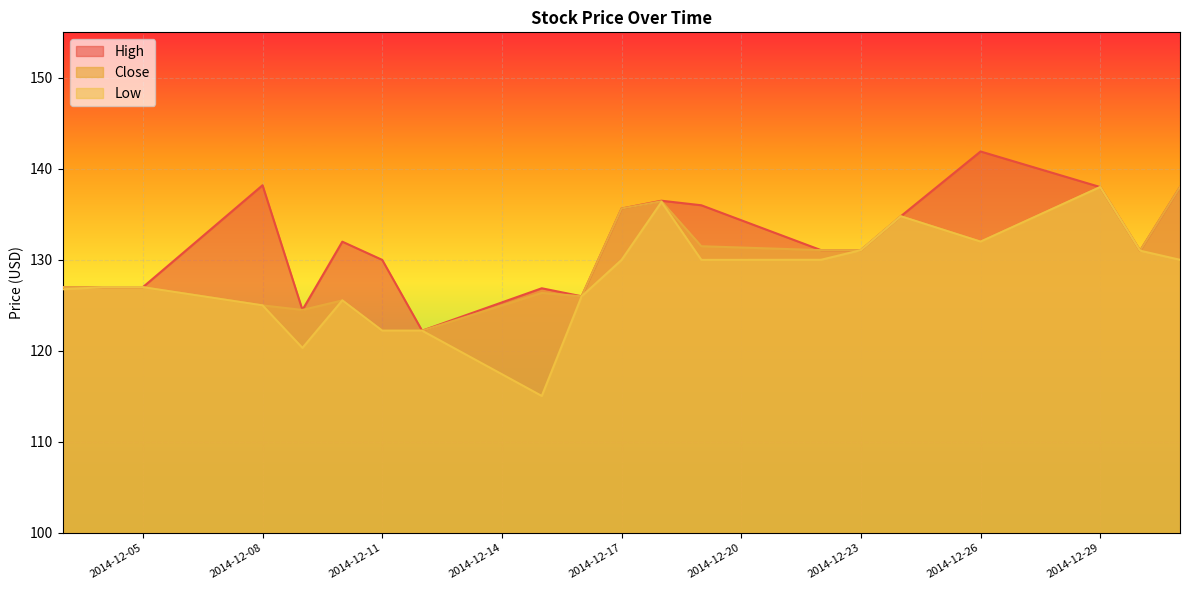

True or false: Low and High cross at least once.

False